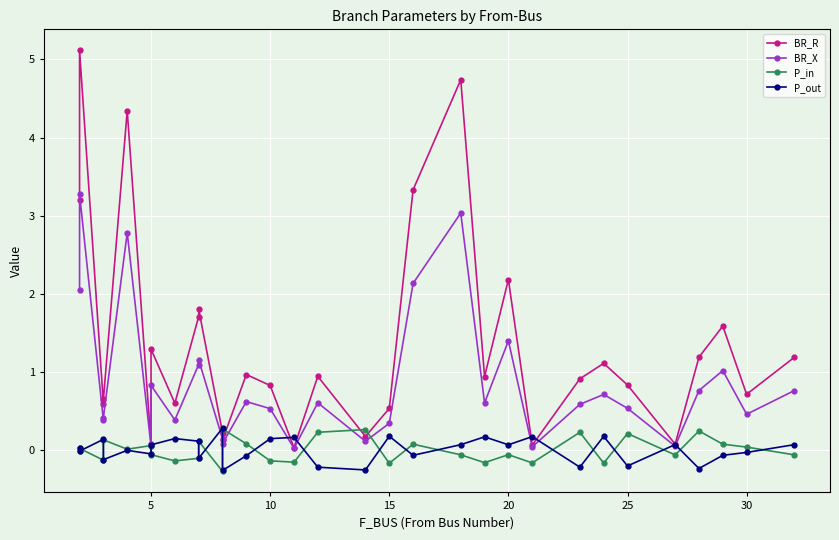

Is this an area chart (filled region under the line)?

No